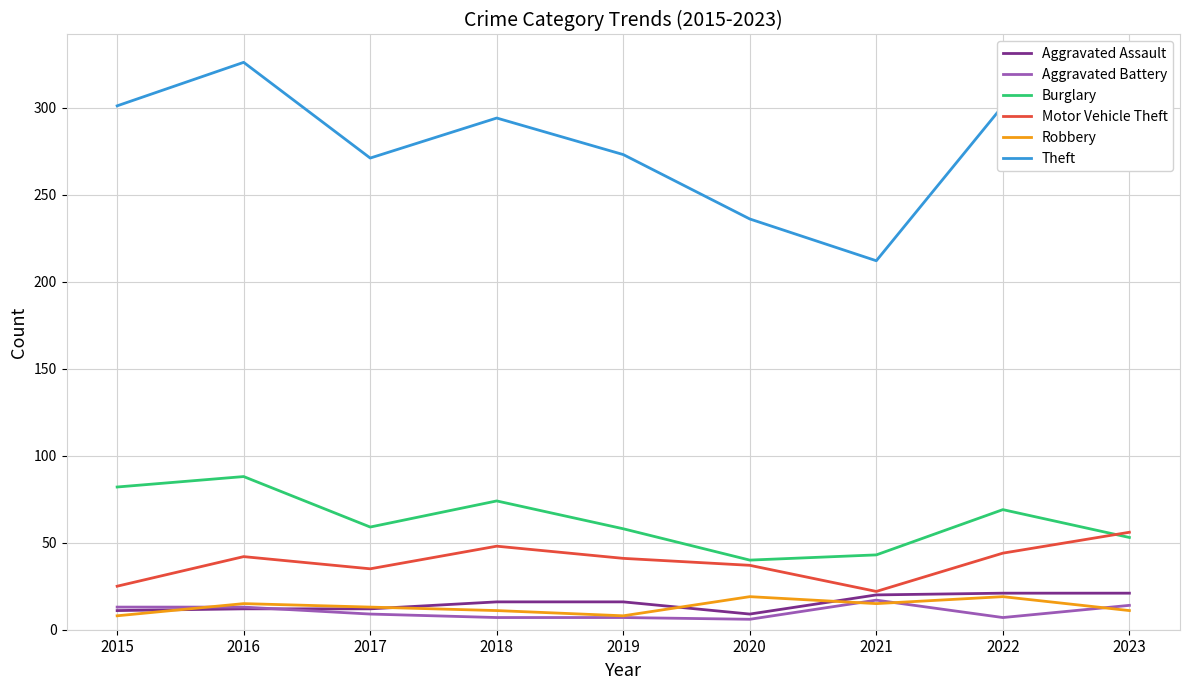

Between which two adjacent categories do Aggravated Battery and Aggravated Assault first intersect?

2016 and 2017